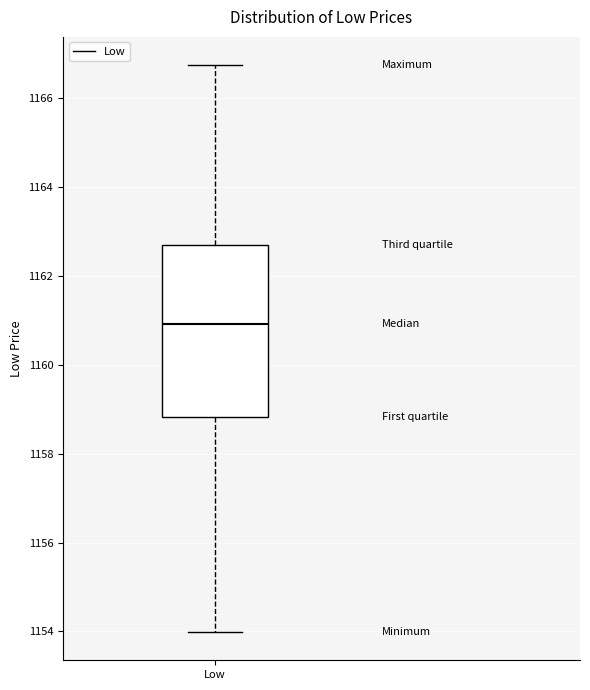

Transcribe this box plot: give where the median line is, the range the box spans, and where the two whiskers end, as read against the y-axis. The values are not printed on the chart, so give them approximately, as read against the axis.

median 1161.0, box 1158.8 to 1162.6, whiskers 1154.0 to 1166.8